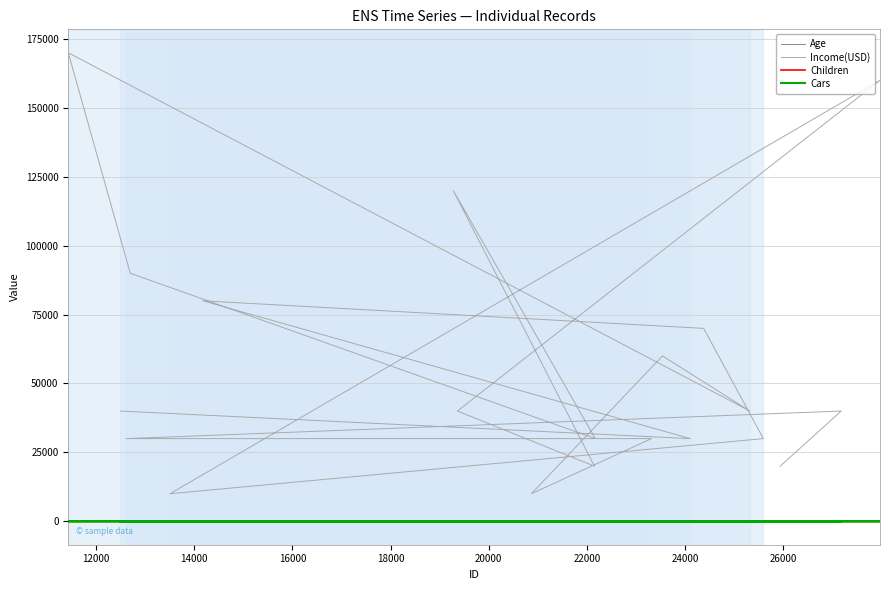

What is the value of the Age point at the 7th from the left?

33